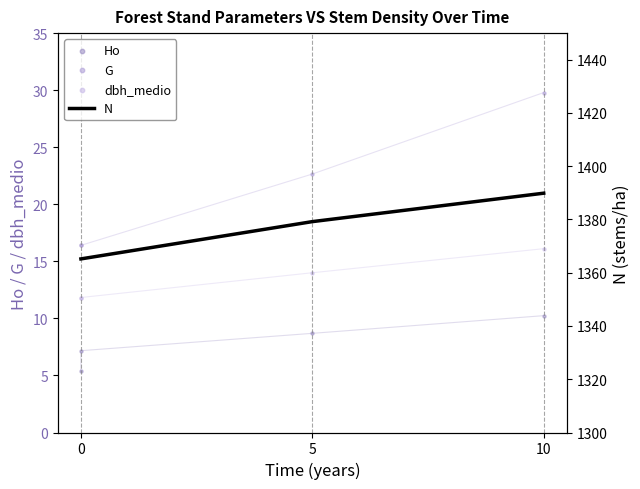

Which series contains the lowest Y value?

Ho